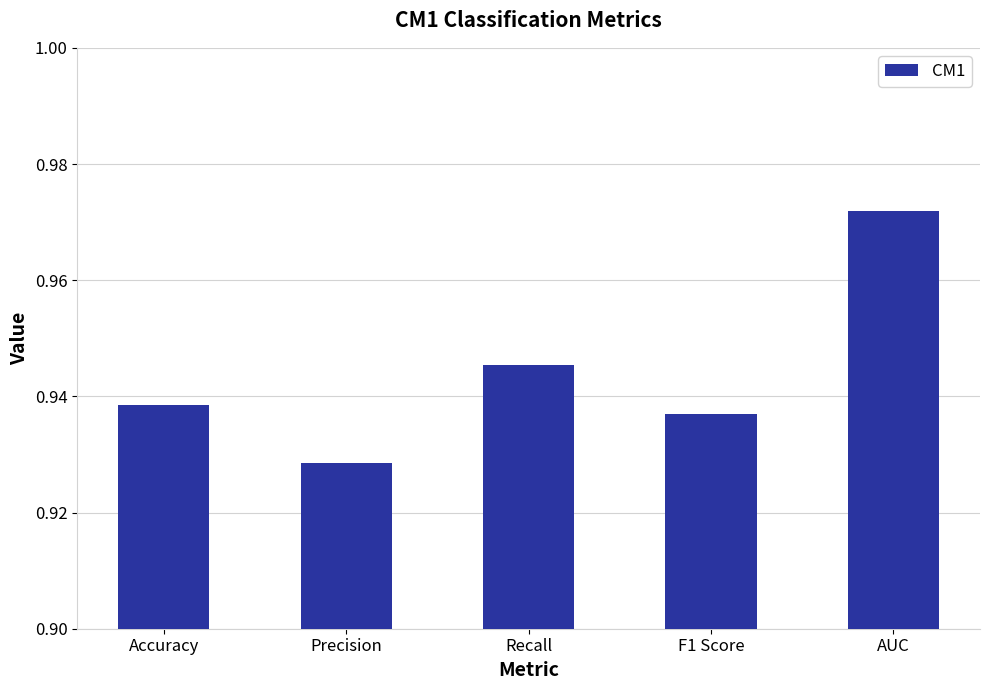

Rank the categories by value from lowest to highest.

Precision, F1 Score, Accuracy, Recall, AUC